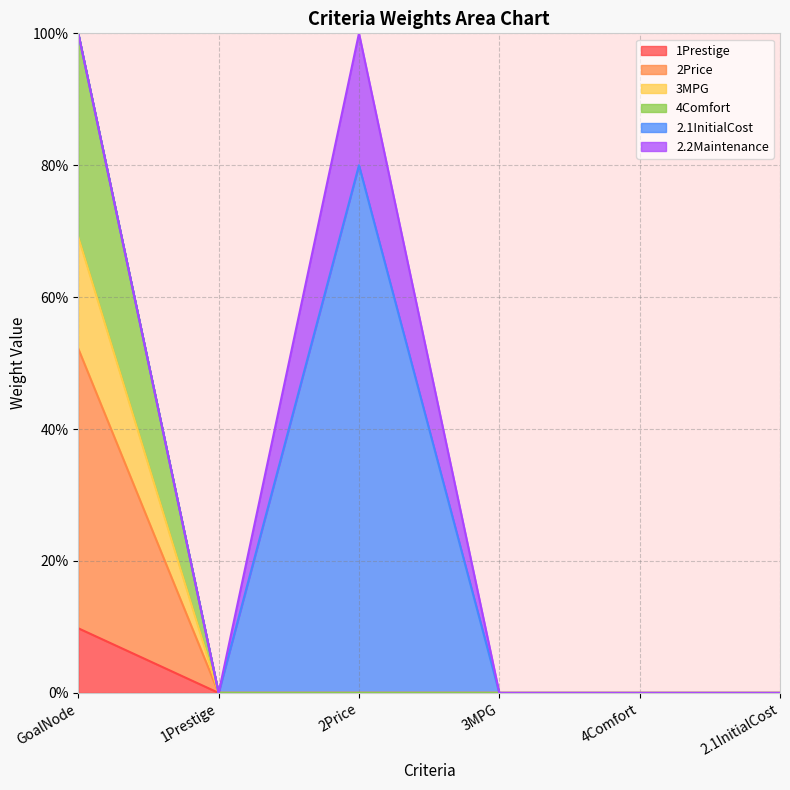

Does the chart have visible grid lines?

Yes